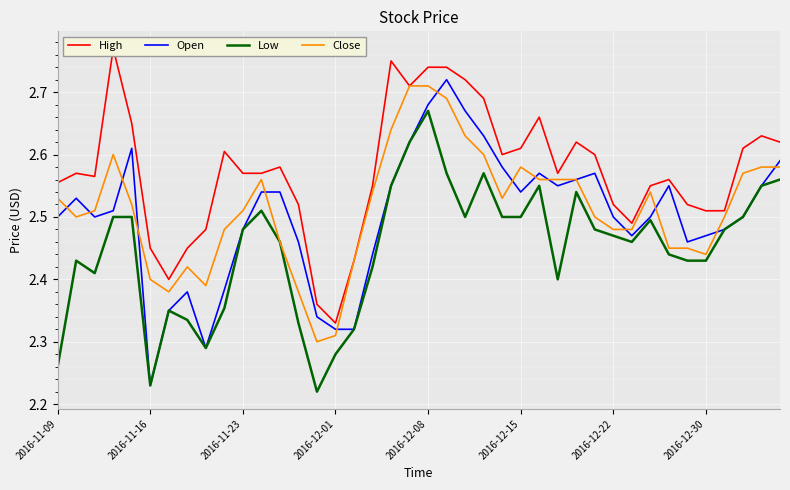

The value of Low at 2016-12-15 is 2.5. True or false?

True